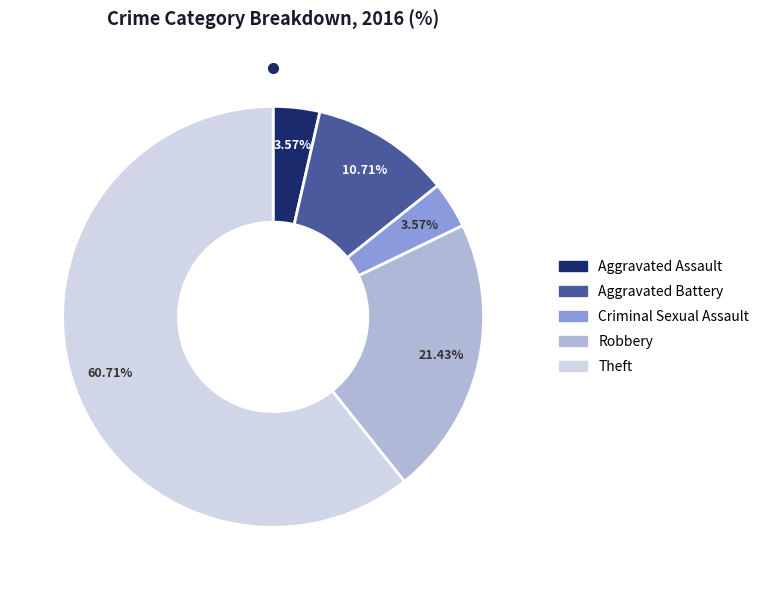

To the nearest percent, what is the average slice percentage?

20%